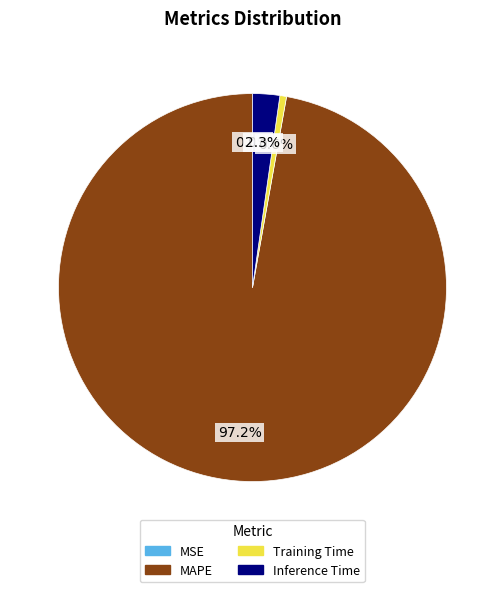

What is the largest slice in the pie chart?

MAPE